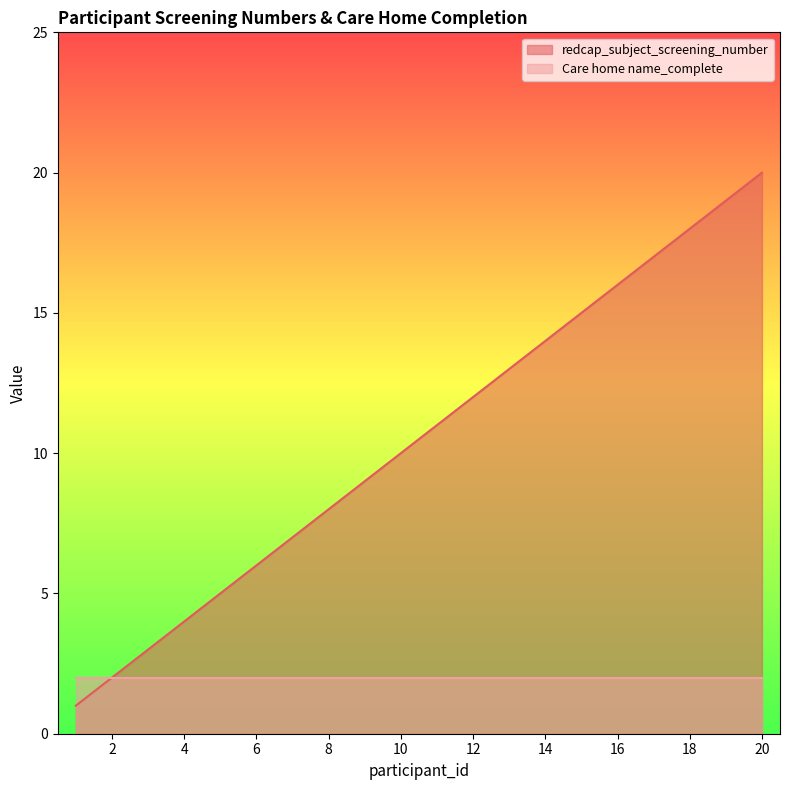

Reading left to right, list all the values displayed in this chart.

1=1	2=2	3=3	4=4	5=5	6=6	7=7	8=8	9=9	10=10	11=11	12=12	13=13	14=14	15=15	16=16	17=17	18=18	19=19	20=20